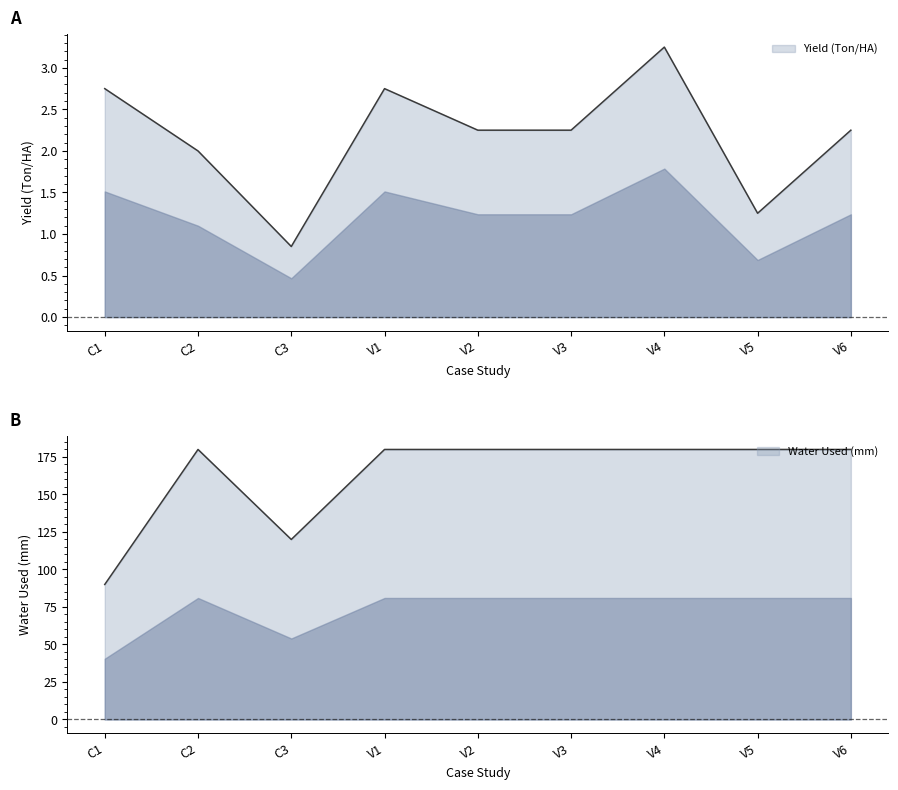

What is the label of the 7th point from the left?

V4